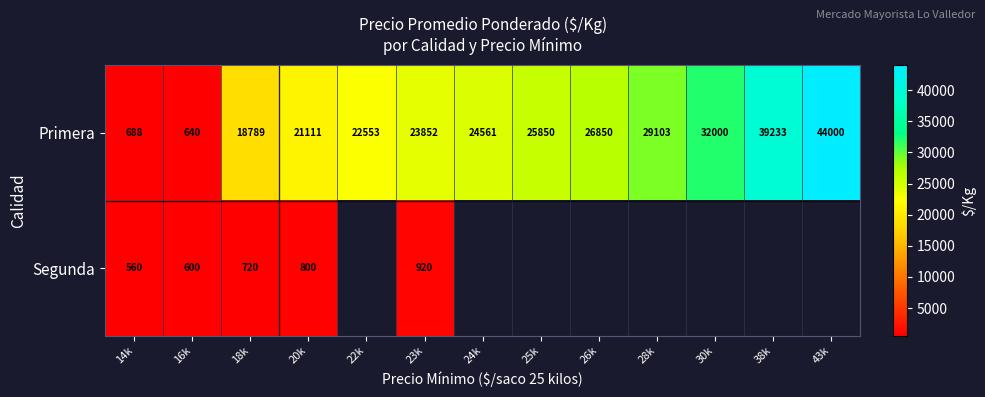

What is the sum of all Primera values?

309230